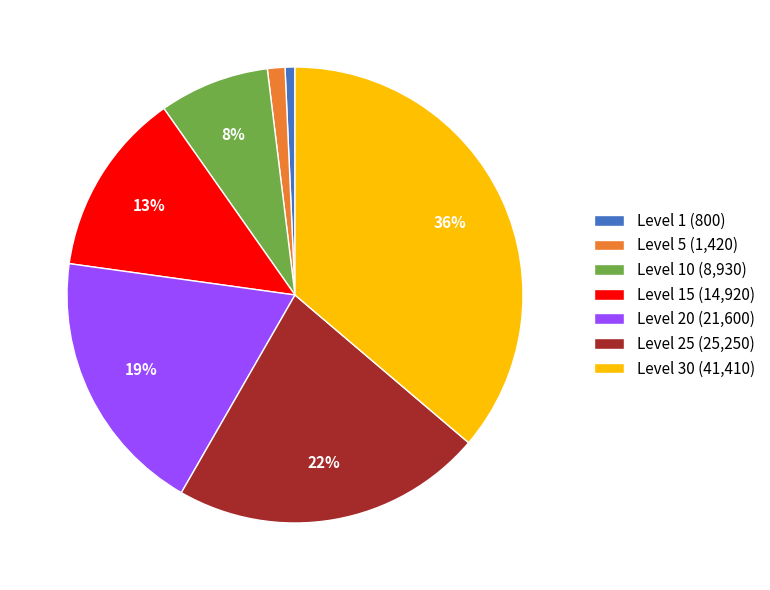

Which category has the biggest portion of the pie?

Level 30 (41,410)